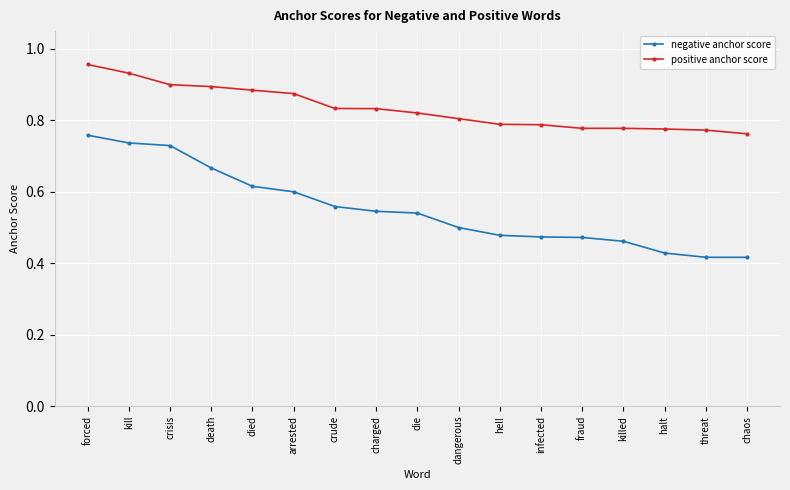

Count the negative anchor score values in the range 0 to 1.

17